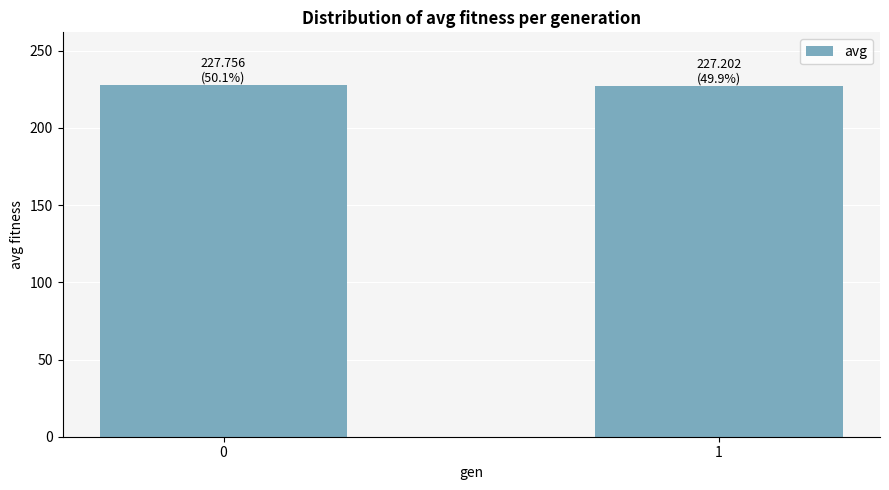

Does the chart contain stacked bars?

No